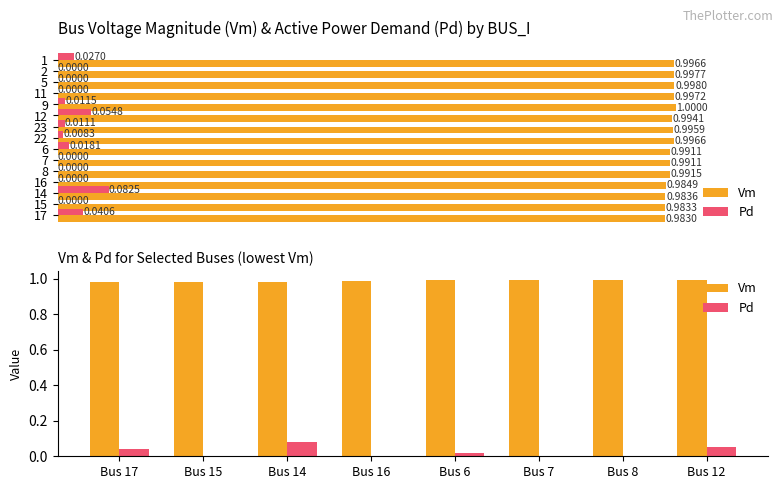

What value does the Vm series have at Bus 7?

1.0